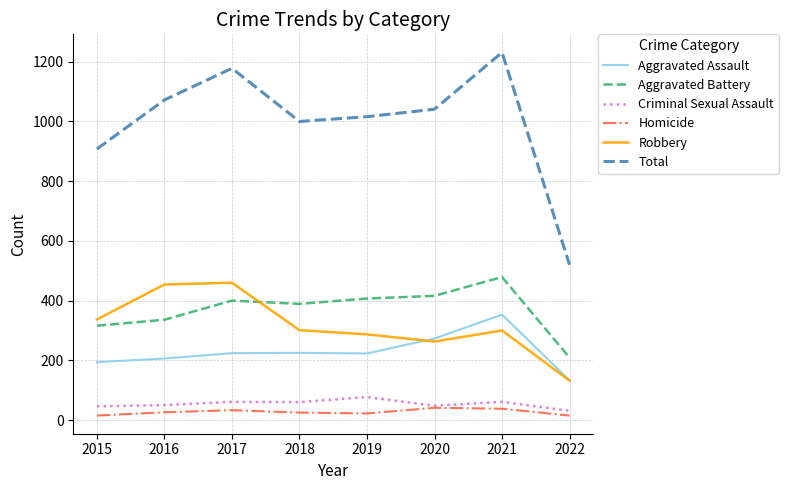

At which label does Total reach its minimum?

2022